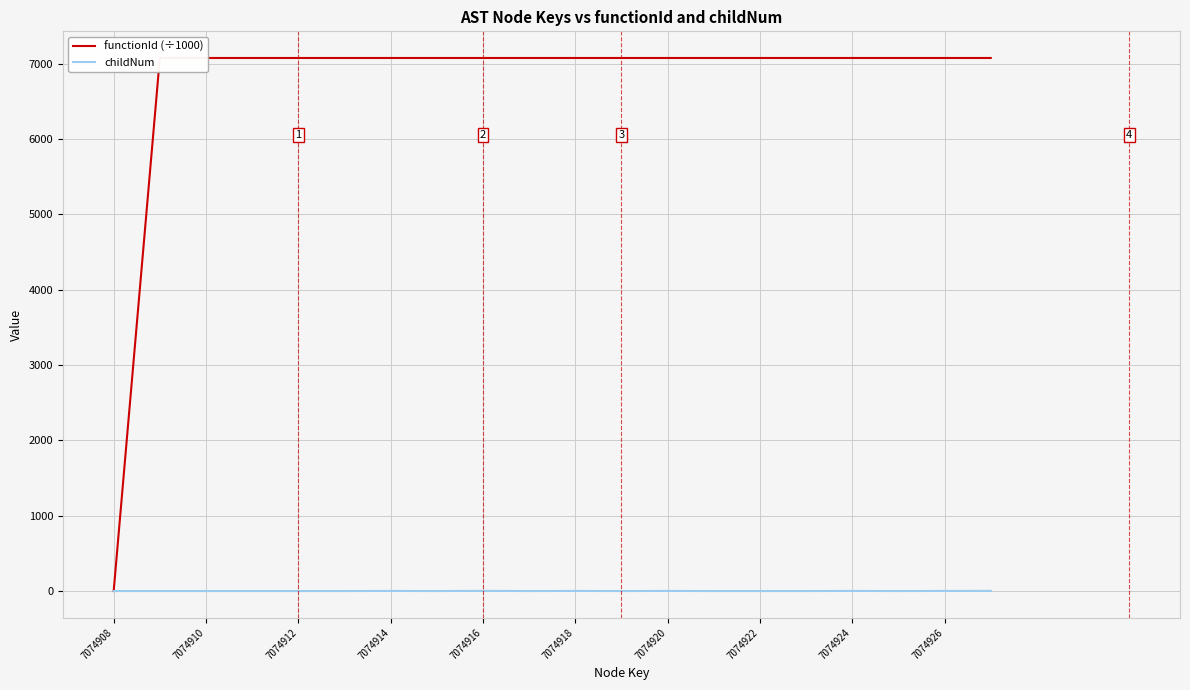

At which category is the sum across all series the highest?

7074916